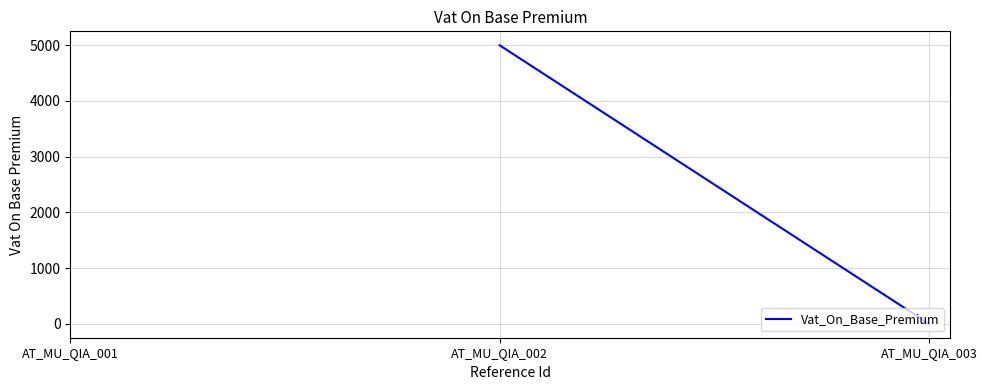

What is the greatest value displayed?

5000.0